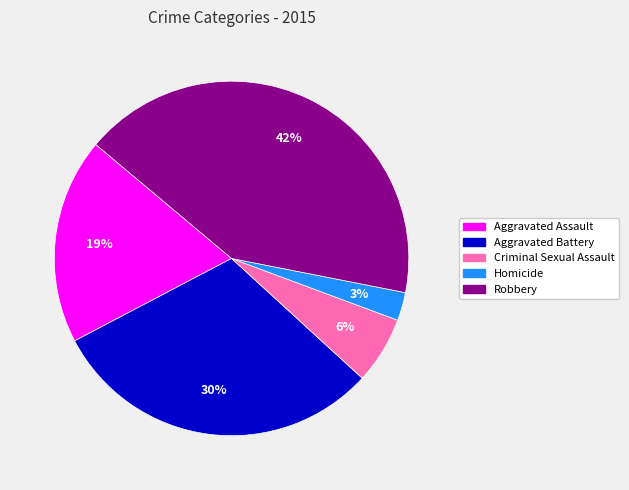

Count the number of slices in the pie.

5